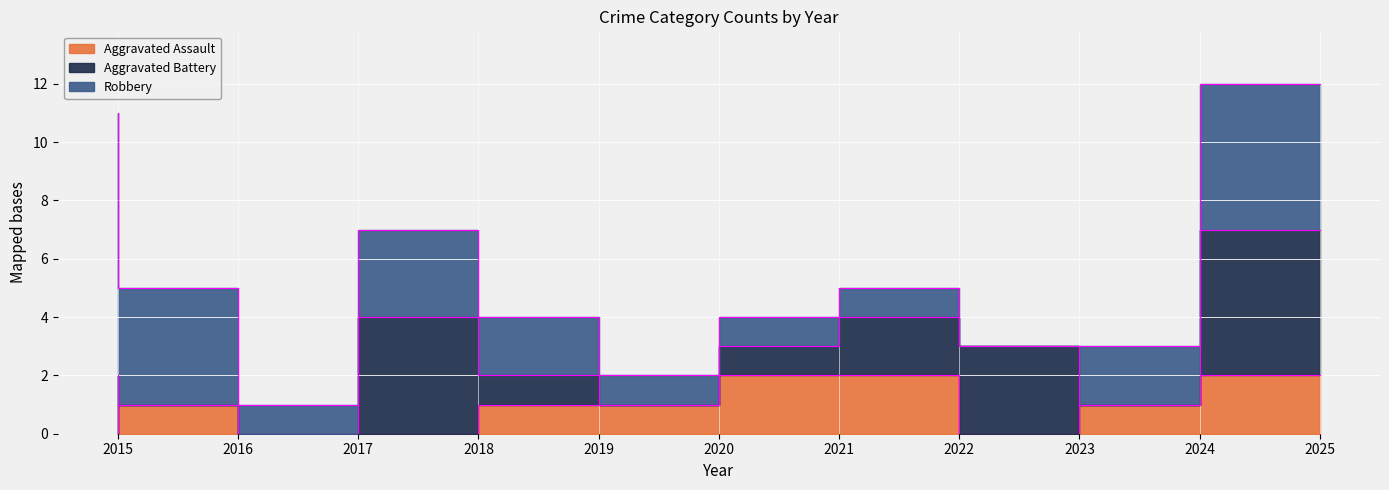

How many values in Aggravated Battery are above zero?

7